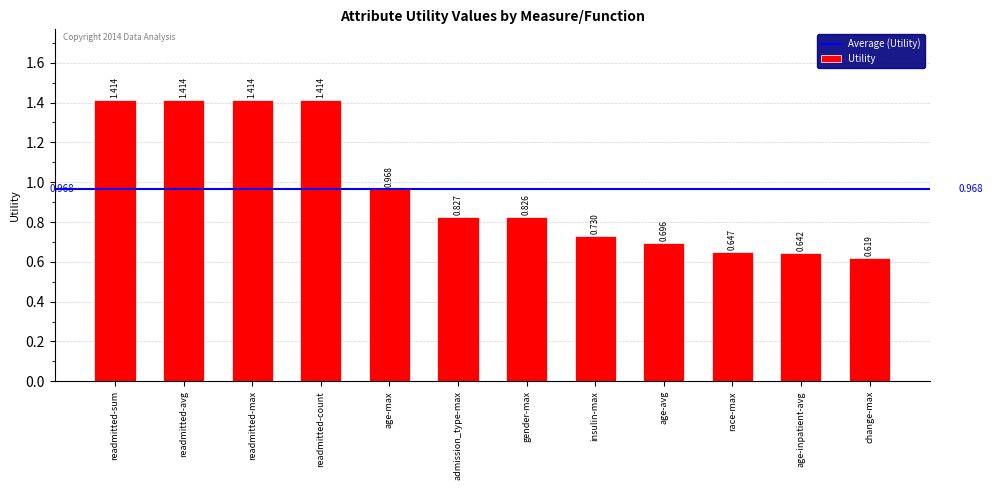

Which has a higher value, admission_type-max or change-max?

admission_type-max